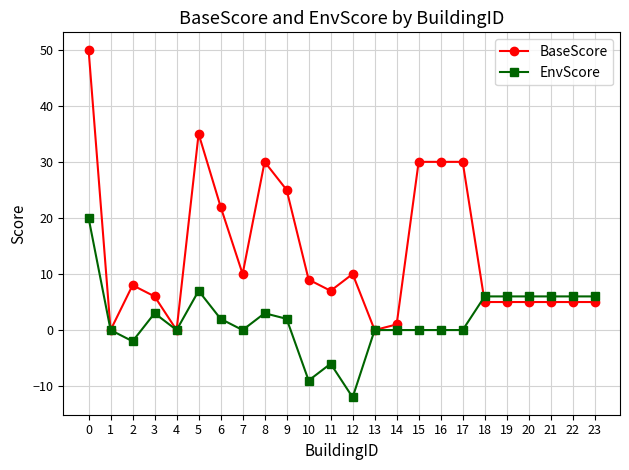

Is this an area chart (filled region under the line)?

No